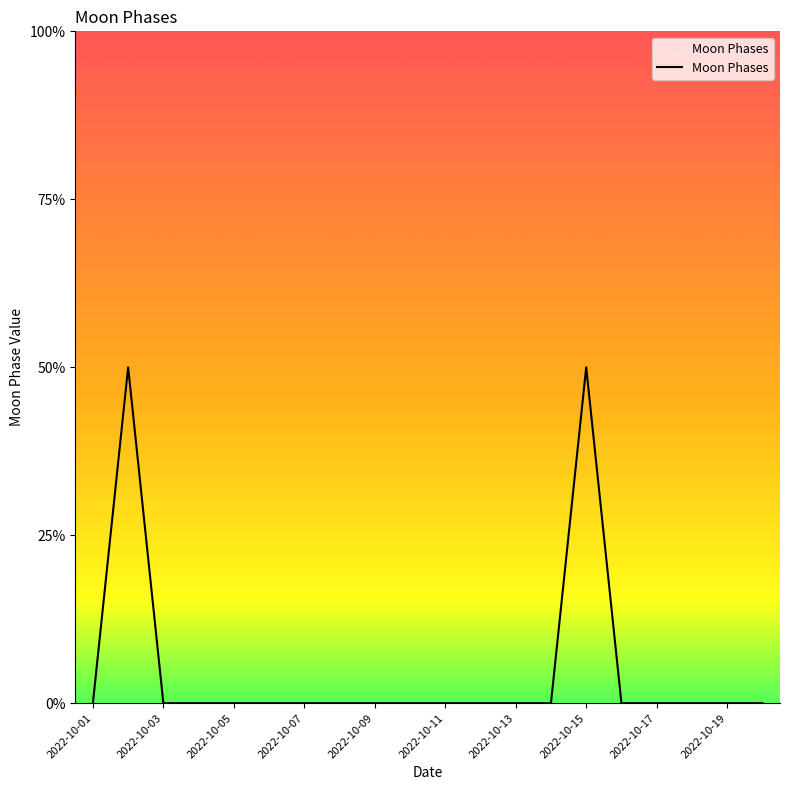

Which label corresponds to the smallest value in the chart?

2022-10-01